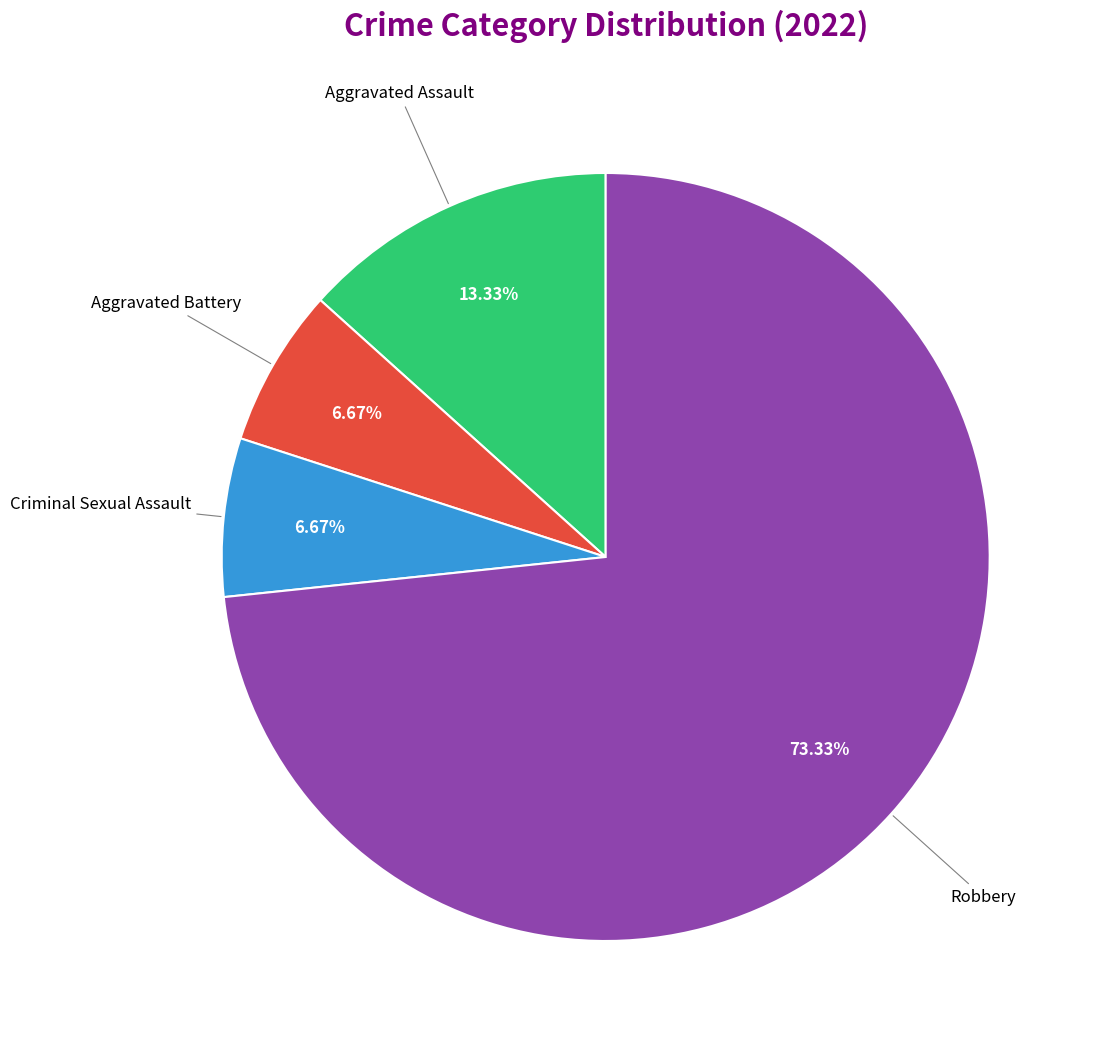

Does any single category account for the majority?

Yes